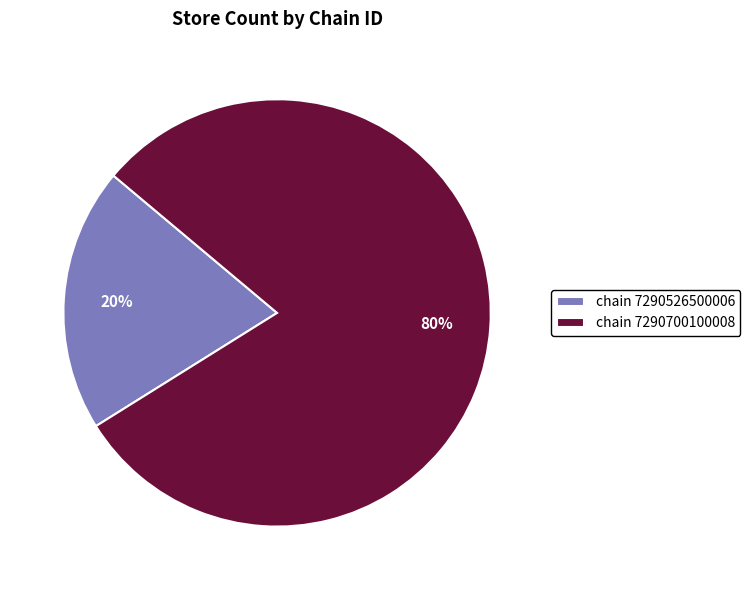

Combined, do chain 7290700100008 and chain 7290526500006 account for over 50%?

Yes